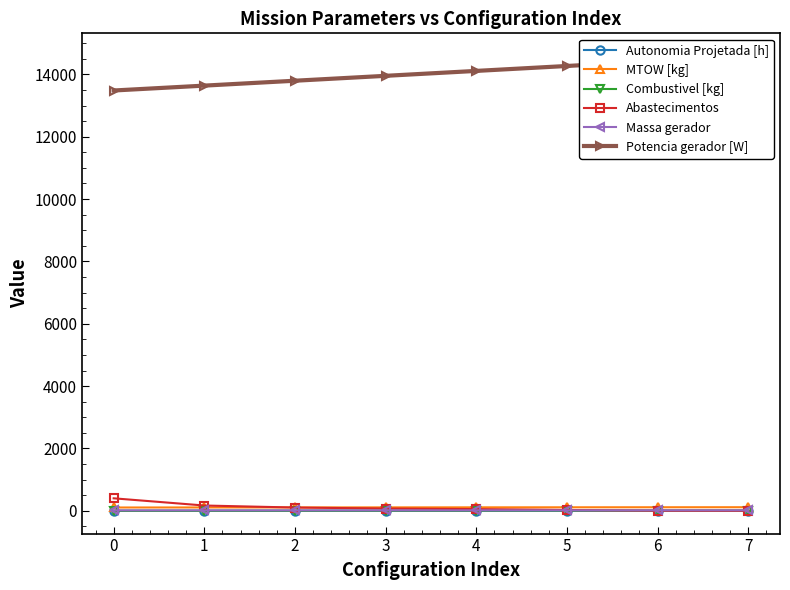

Where does the Abastecimentos series first go above 74?

0